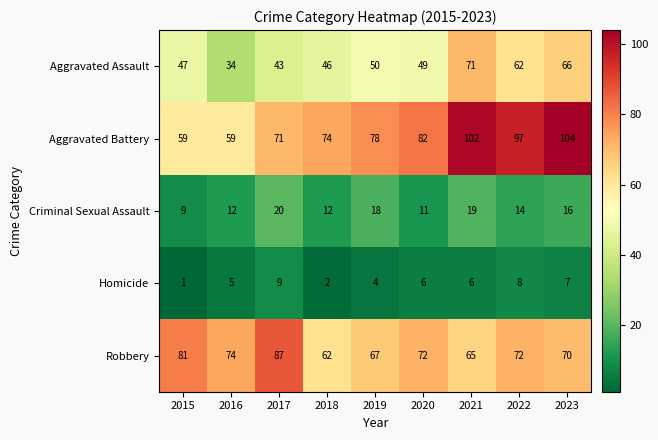

At which label is Aggravated Battery closest to 81?

2020